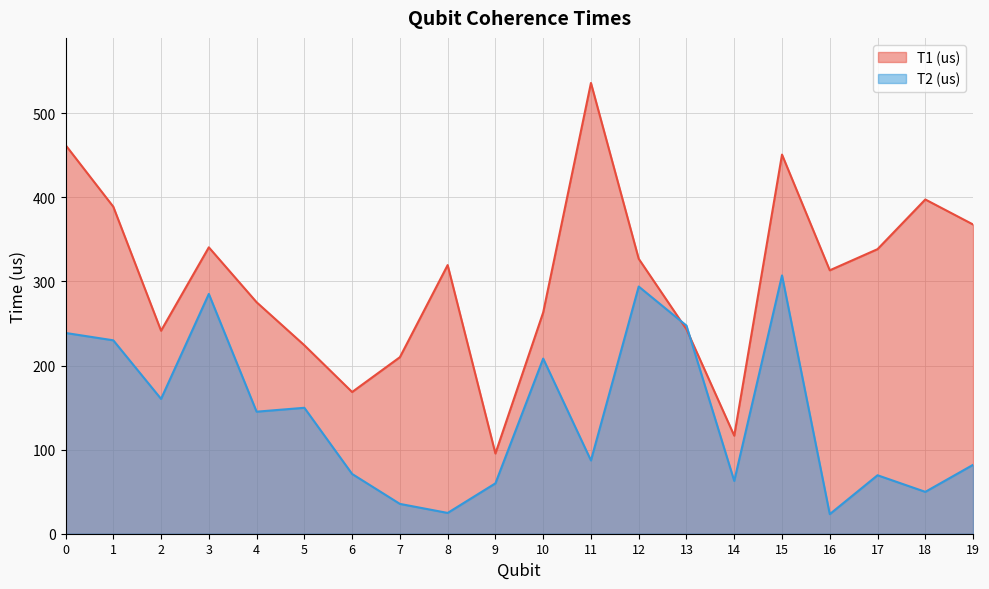

What is the difference between the highest and lowest values at 11?

448.9